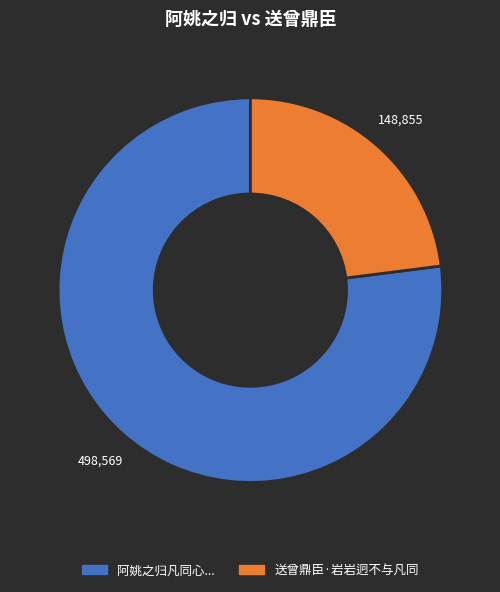

Does any single category account for the majority?

Yes